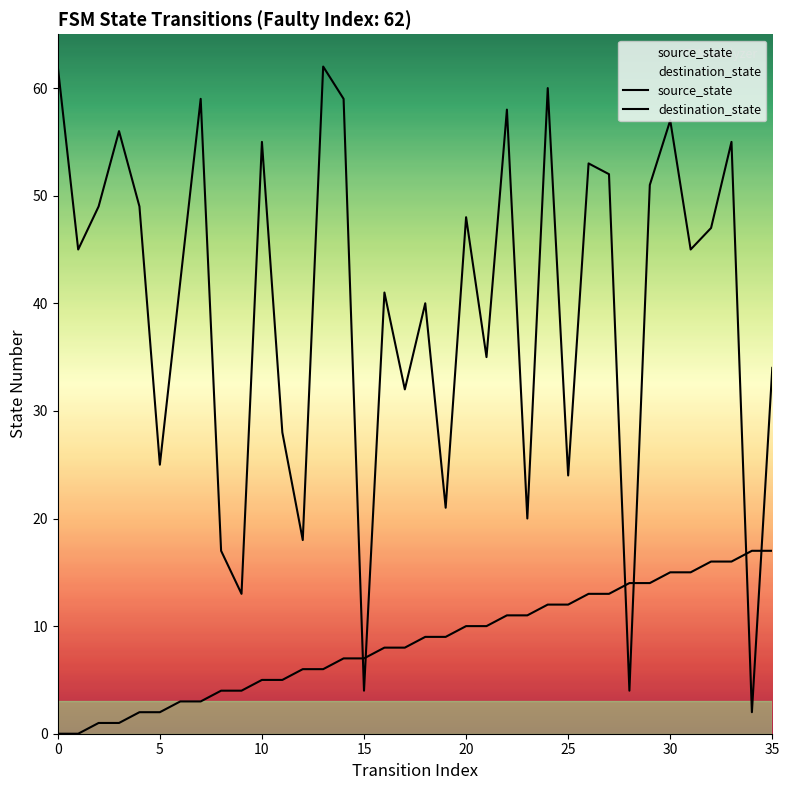

Between 28 and 15, which is larger?

28